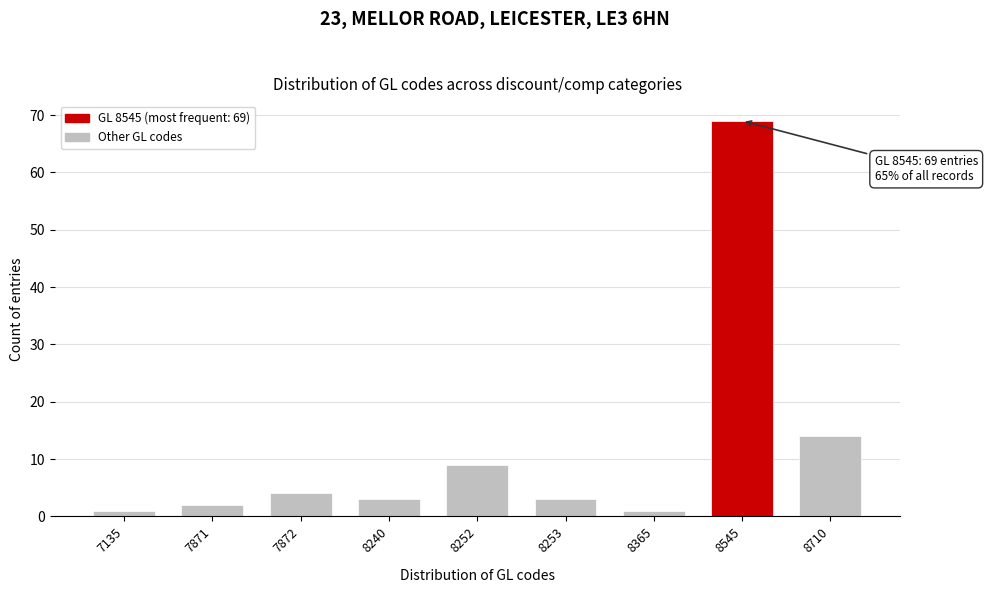

Reading left to right, what are all the values shown in this chart?

1	2	4	3	9	3	1	69	14